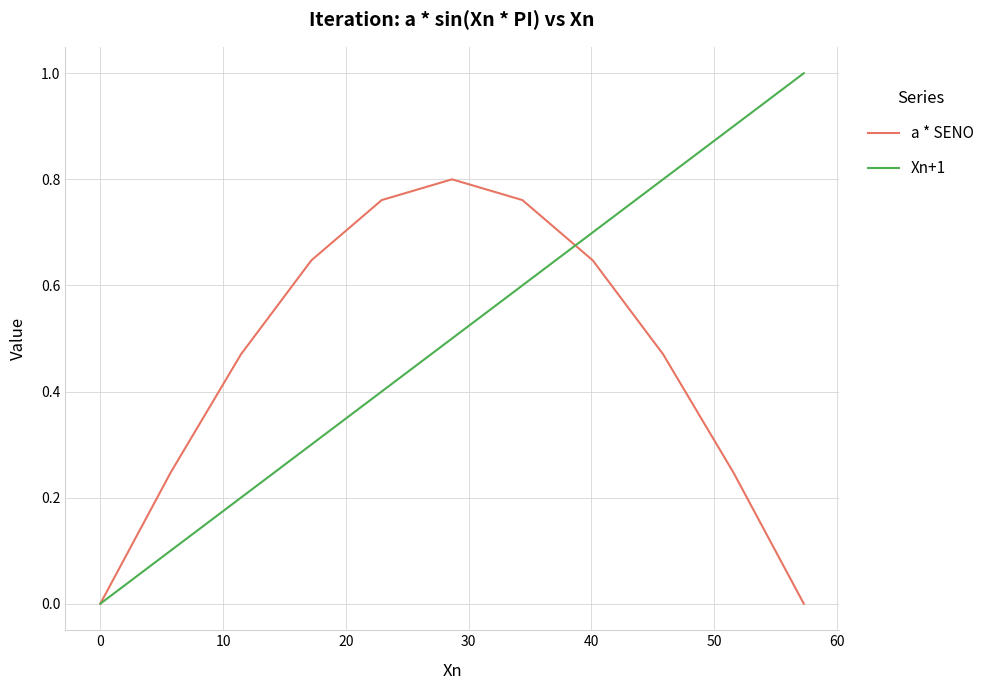

True or false: Xn+1 and a * SENO cross at least once.

True